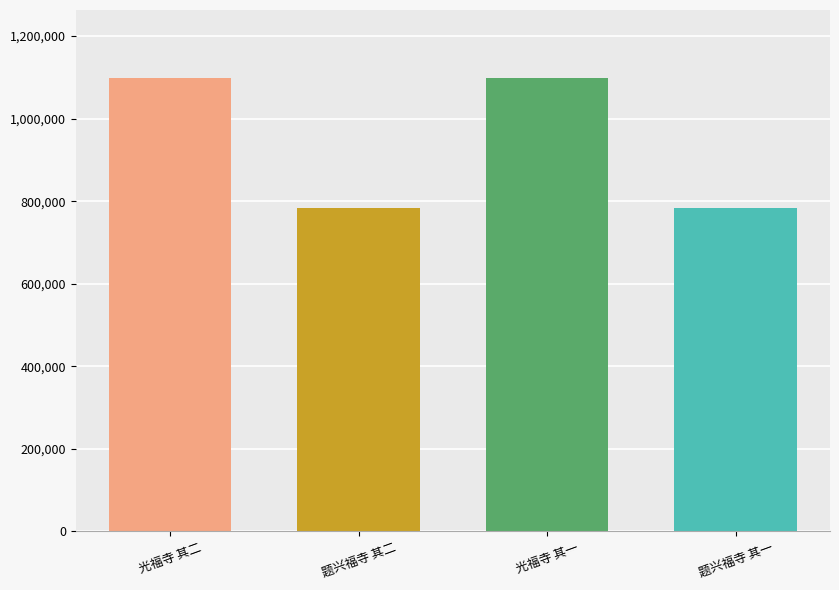

What is the difference between the maximum and minimum values?

315026